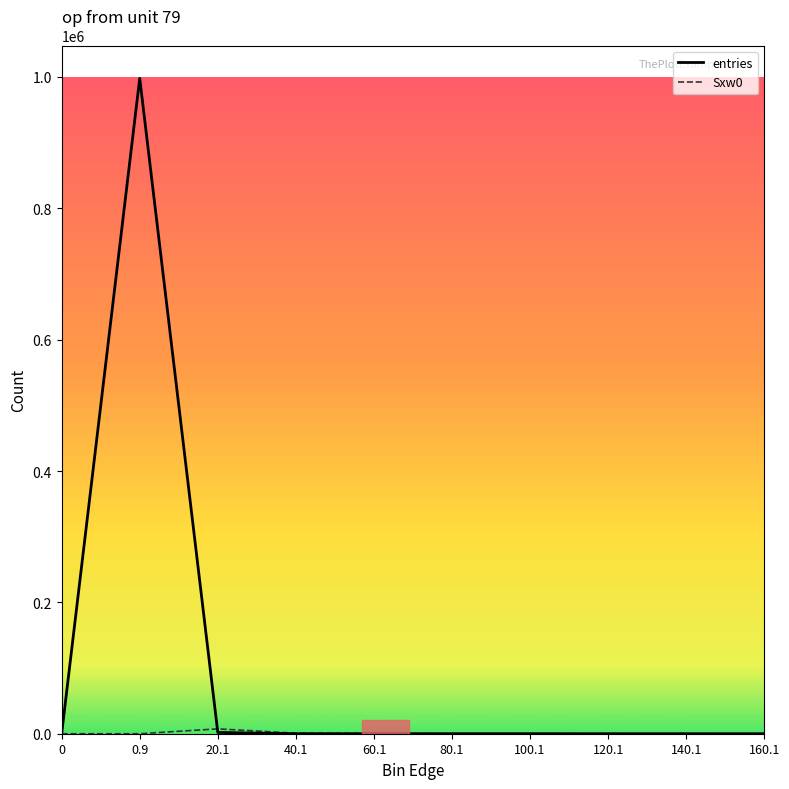

At which category is the sum across all series the highest?

0.9